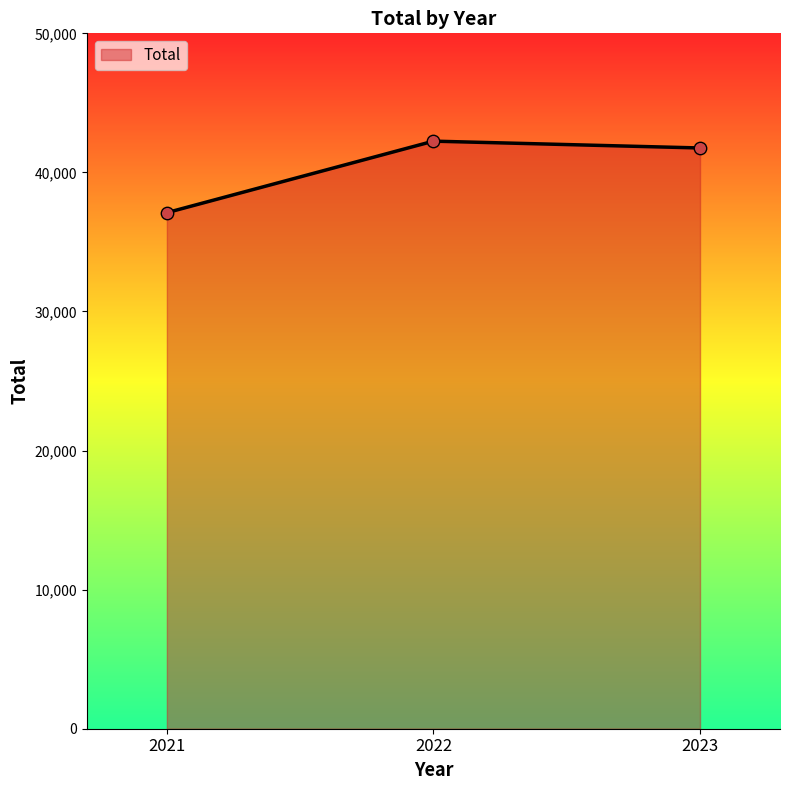

Approximately how many times larger is the value at 2021 compared to 2023?

0.9